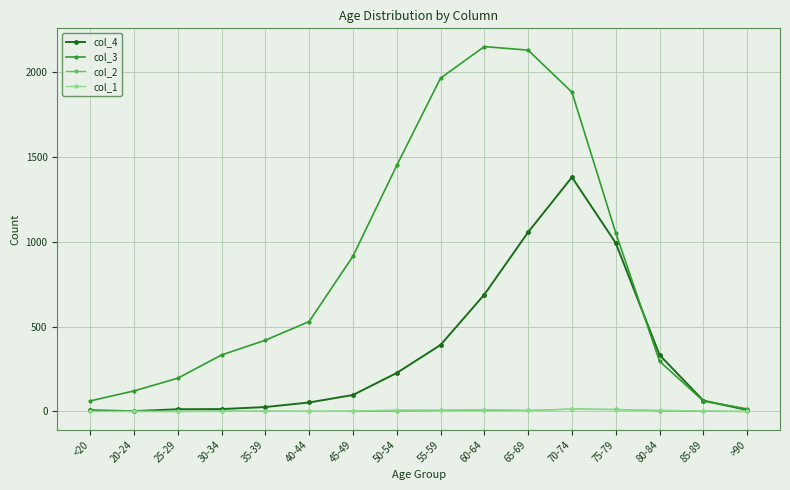

What are all the series names shown in the legend?

col_4, col_3, col_2, col_1